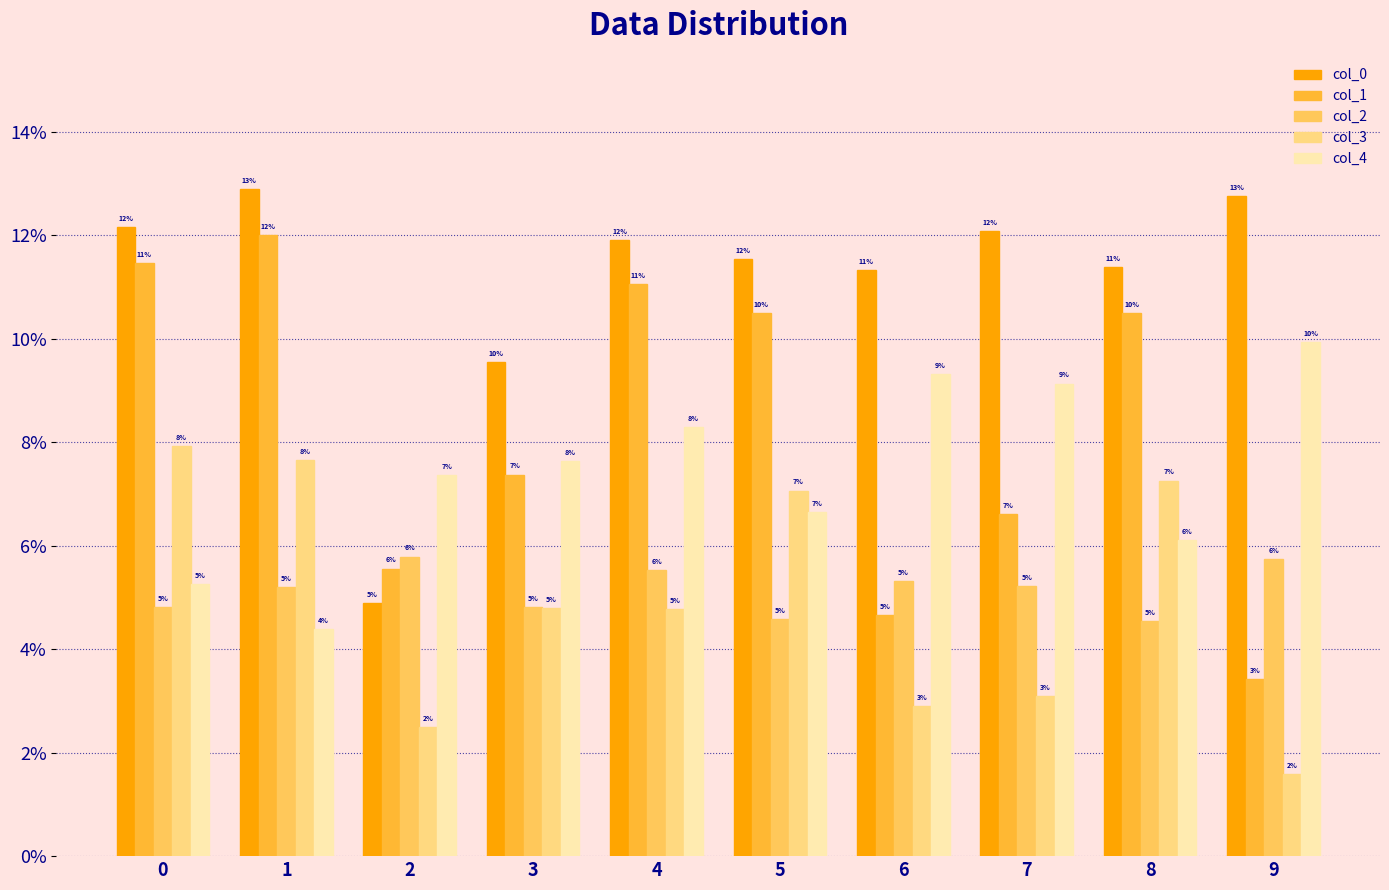

What is the total value across all series at 6?

0.3